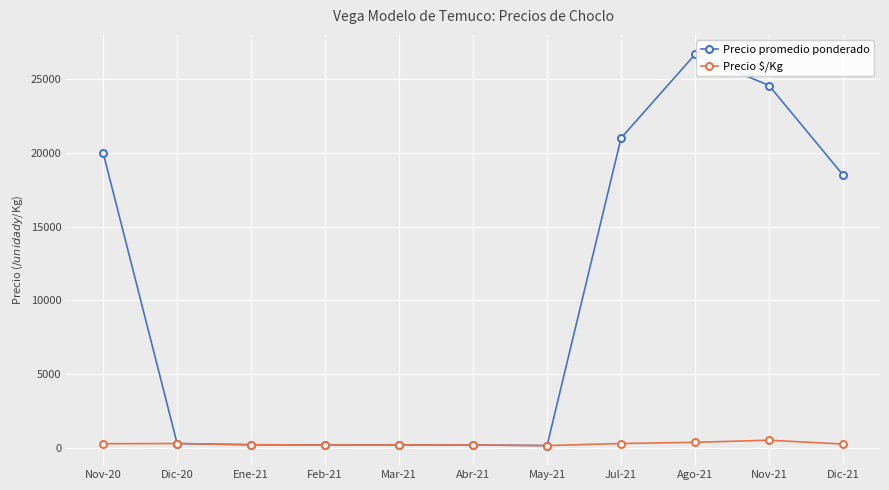

Is it true that Precio $/Kg equals 300.0 at Dic-20?

True